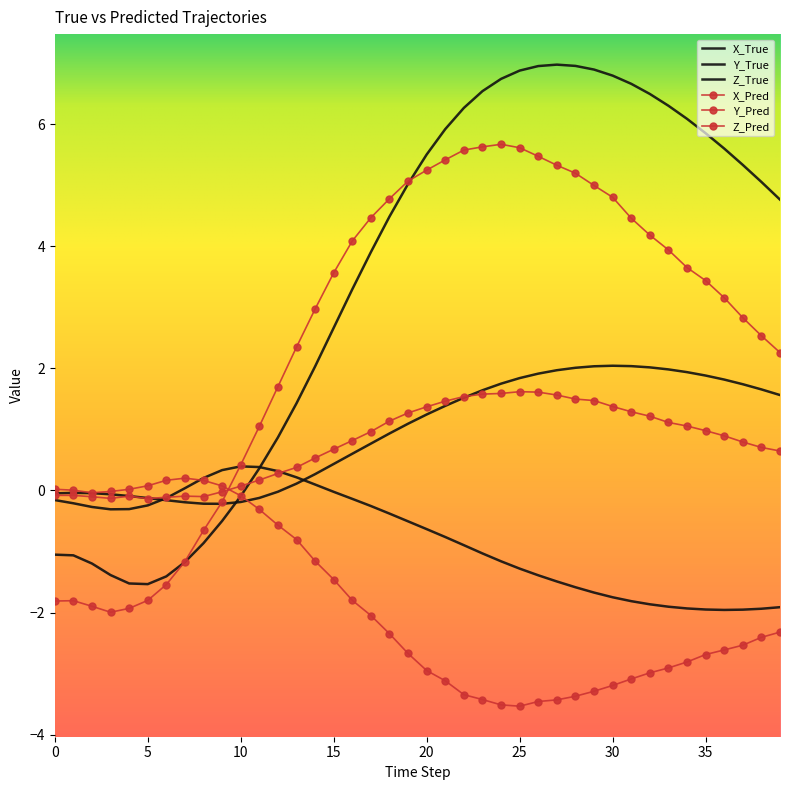

Reading left to right, list all the values displayed in this chart.

X_True: 0=-1.1	1=-1.1	2=-1.2	3=-1.4	4=-1.5	5=-1.5	6=-1.4	7=-1.2	8=-0.9	9=-0.5	10=-0.1	11=0.4	12=0.9	13=1.4	14=2.0	15=2.7	16=3.3	17=3.9	18=4.5	19=5.0	20=5.5	21=5.9	22=6.3	23=6.5	24=6.7	25=6.9	26=7.0	27=7.0	28=7.0	29=6.9	30=6.8	31=6.7	32=6.5	33=6.3	34=6.1	35=5.9	36=5.6	37=5.3	38=5.1	39=4.8
Y_True: 0=-0.2	1=-0.2	2=-0.3	3=-0.3	4=-0.3	5=-0.2	6=-0.1	7=0.0	8=0.2	9=0.3	10=0.4	11=0.4	12=0.3	13=0.2	14=0.1	15=-0.0	16=-0.1	17=-0.3	18=-0.4	19=-0.5	20=-0.6	21=-0.8	22=-0.9	23=-1.0	24=-1.2	25=-1.3	26=-1.4	27=-1.5	28=-1.6	29=-1.7	30=-1.7	31=-1.8	32=-1.9	33=-1.9	34=-1.9	35=-2.0	36=-2.0	37=-2.0	38=-1.9	39=-1.9
Z_True: 0=-0.0	1=-0.0	2=-0.0	3=-0.1	4=-0.1	5=-0.1	6=-0.2	7=-0.2	8=-0.2	9=-0.2	10=-0.2	11=-0.1	12=-0.0	13=0.1	14=0.3	15=0.4	16=0.6	17=0.8	18=0.9	19=1.1	20=1.2	21=1.4	22=1.5	23=1.6	24=1.7	25=1.8	26=1.9	27=2.0	28=2.0	29=2.0	30=2.0	31=2.0	32=2.0	33=2.0	34=1.9	35=1.9	36=1.8	37=1.7	38=1.7	39=1.6
X_Pred: 0=-1.8	1=-1.8	2=-1.9	3=-2.0	4=-1.9	5=-1.8	6=-1.5	7=-1.2	8=-0.7	9=-0.2	10=0.4	11=1.0	12=1.7	13=2.3	14=3.0	15=3.6	16=4.1	17=4.5	18=4.8	19=5.1	20=5.2	21=5.4	22=5.6	23=5.6	24=5.7	25=5.6	26=5.5	27=5.3	28=5.2	29=5.0	30=4.8	31=4.5	32=4.2	33=3.9	34=3.7	35=3.4	36=3.2	37=2.8	38=2.5	39=2.3
Y_Pred: 0=0.0	1=0.0	2=-0.0	3=-0.0	4=0.0	5=0.1	6=0.2	7=0.2	8=0.2	9=0.1	10=-0.1	11=-0.3	12=-0.6	13=-0.8	14=-1.2	15=-1.5	16=-1.8	17=-2.0	18=-2.3	19=-2.7	20=-2.9	21=-3.1	22=-3.3	23=-3.4	24=-3.5	25=-3.5	26=-3.5	27=-3.4	28=-3.4	29=-3.3	30=-3.2	31=-3.1	32=-3.0	33=-2.9	34=-2.8	35=-2.7	36=-2.6	37=-2.5	38=-2.4	39=-2.3
Z_Pred: 0=-0.1	1=-0.1	2=-0.1	3=-0.1	4=-0.1	5=-0.1	6=-0.1	7=-0.1	8=-0.1	9=-0.0	10=0.1	11=0.2	12=0.3	13=0.4	14=0.5	15=0.7	16=0.8	17=1.0	18=1.1	19=1.3	20=1.4	21=1.5	22=1.5	23=1.6	24=1.6	25=1.6	26=1.6	27=1.6	28=1.5	29=1.5	30=1.4	31=1.3	32=1.2	33=1.1	34=1.1	35=1.0	36=0.9	37=0.8	38=0.7	39=0.6